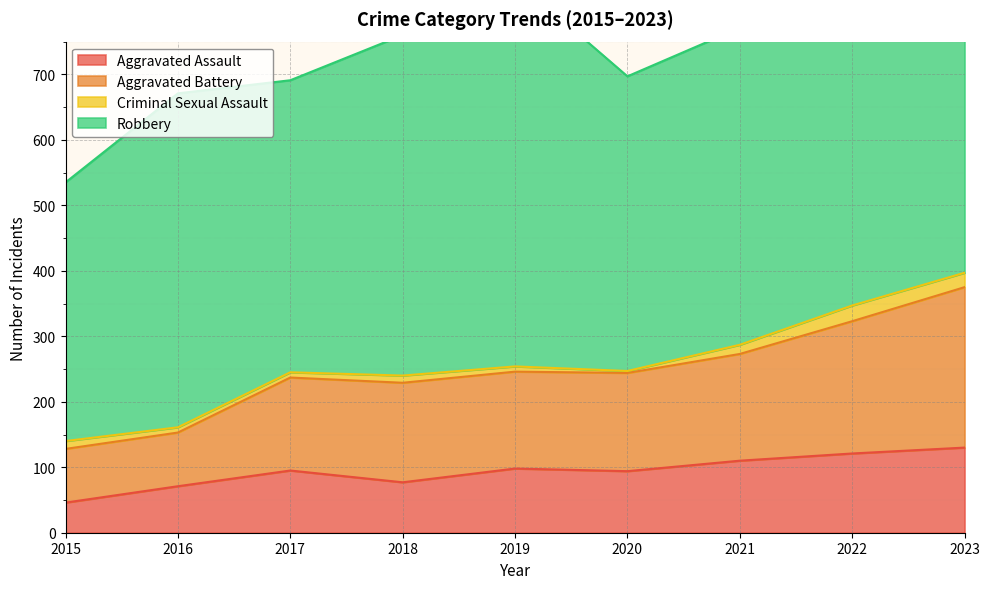

The value of Aggravated Assault at 2016 is 71. True or false?

True